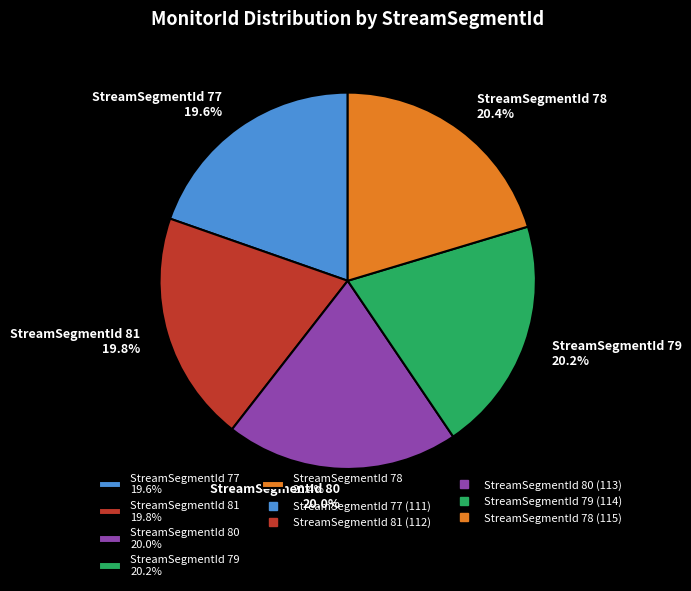

How many segments does this pie chart have?

5